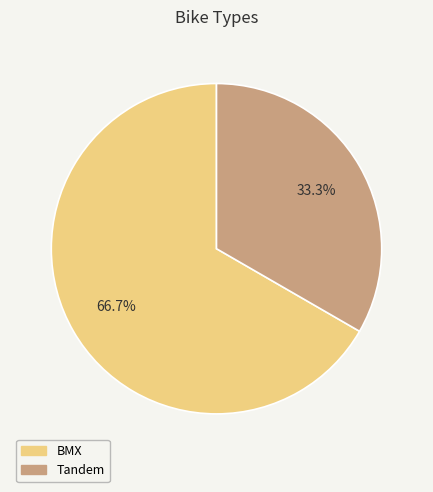

Is it true that Tandem is 33% of the pie?

True